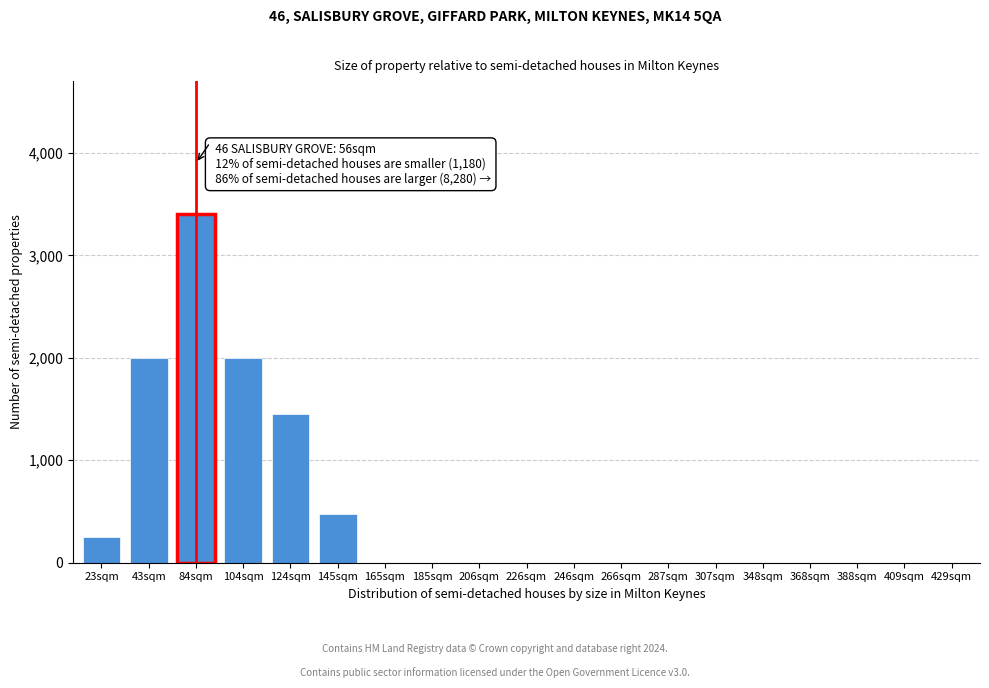

Reading left to right, transcribe all the data shown in this chart.

23sqm=250	43sqm=2000	84sqm=3400	104sqm=2000	124sqm=1450	145sqm=480	165sqm=0	185sqm=0	206sqm=0	226sqm=0	246sqm=0	266sqm=0	287sqm=0	307sqm=0	348sqm=0	368sqm=0	388sqm=0	409sqm=0	429sqm=0